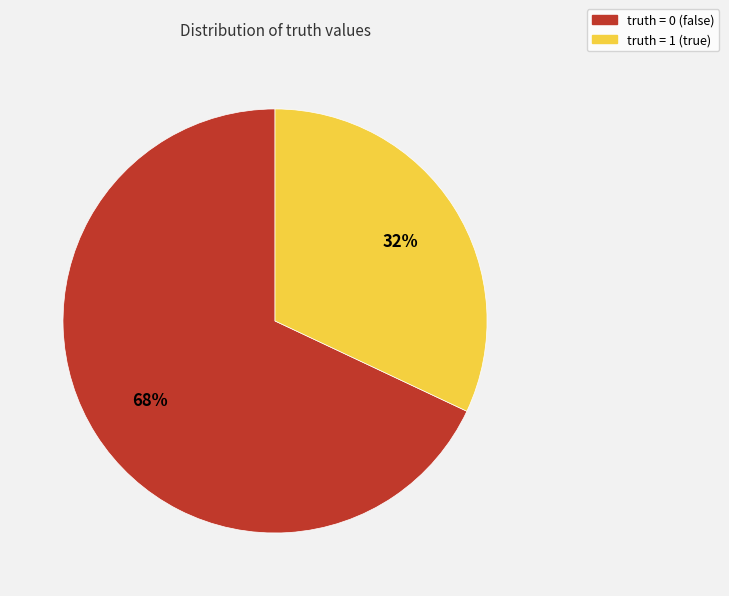

Is there a majority slice in this chart?

Yes